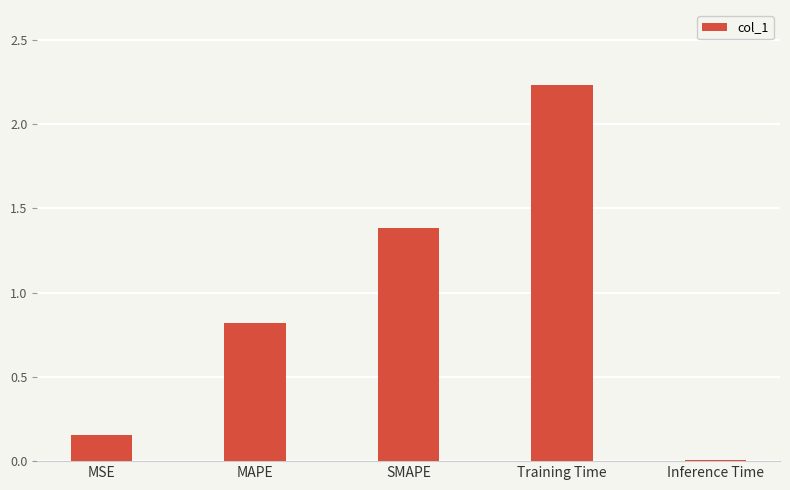

Rank the categories by value from lowest to highest.

Inference Time, MSE, MAPE, SMAPE, Training Time